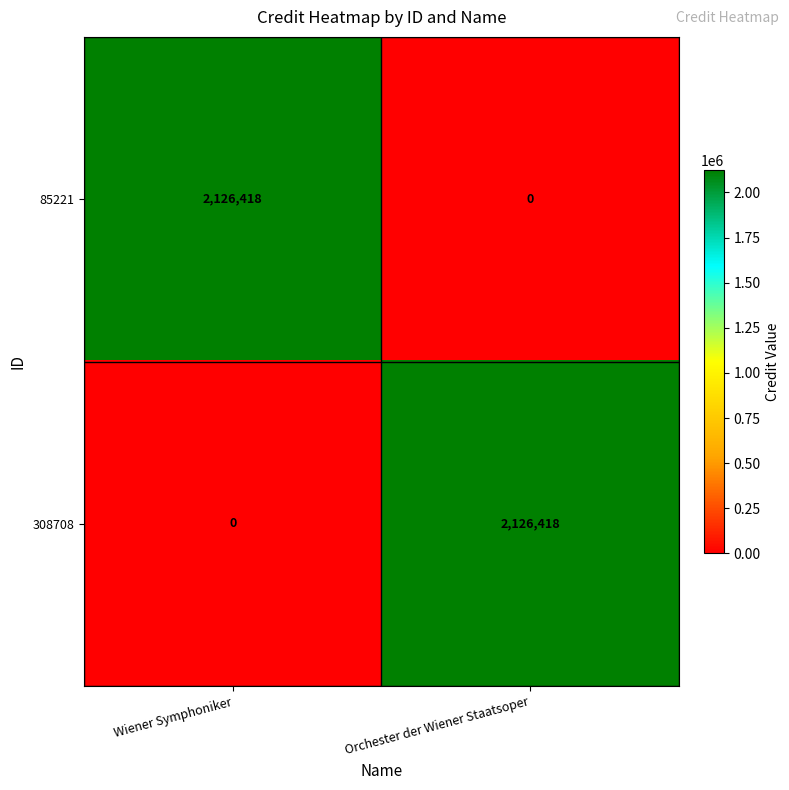

What is the average value of the 85221 series?

1063209